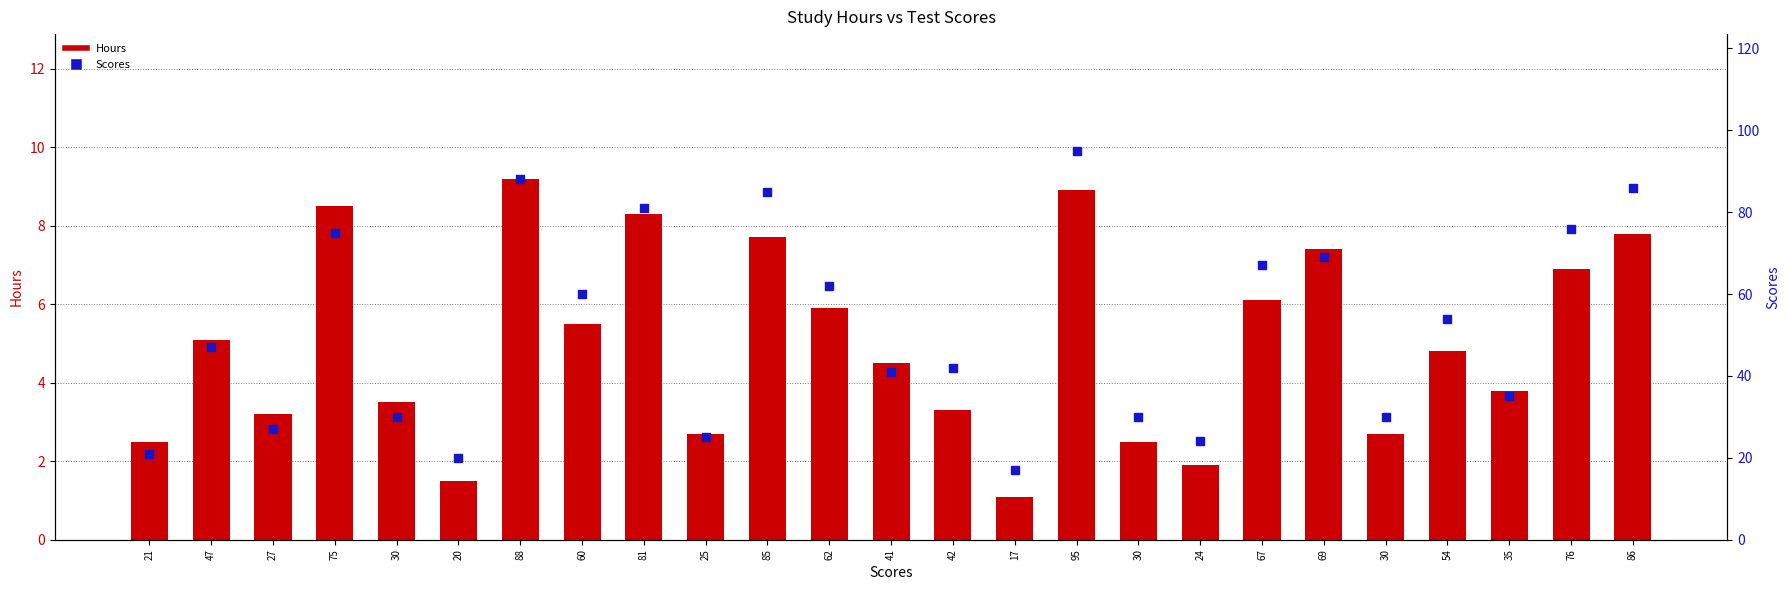

Which series reaches the maximum Y coordinate?

Scores